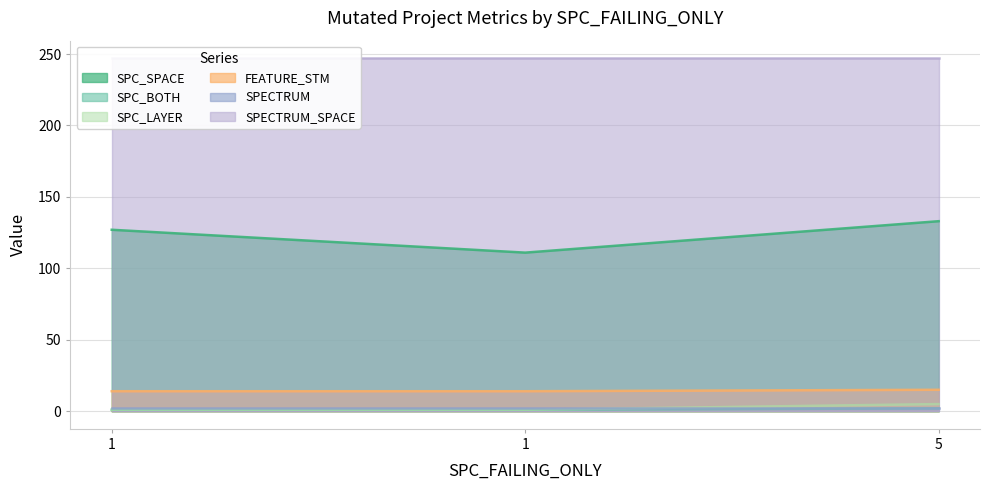

Does the chart display data point markers on the line(s)?

No